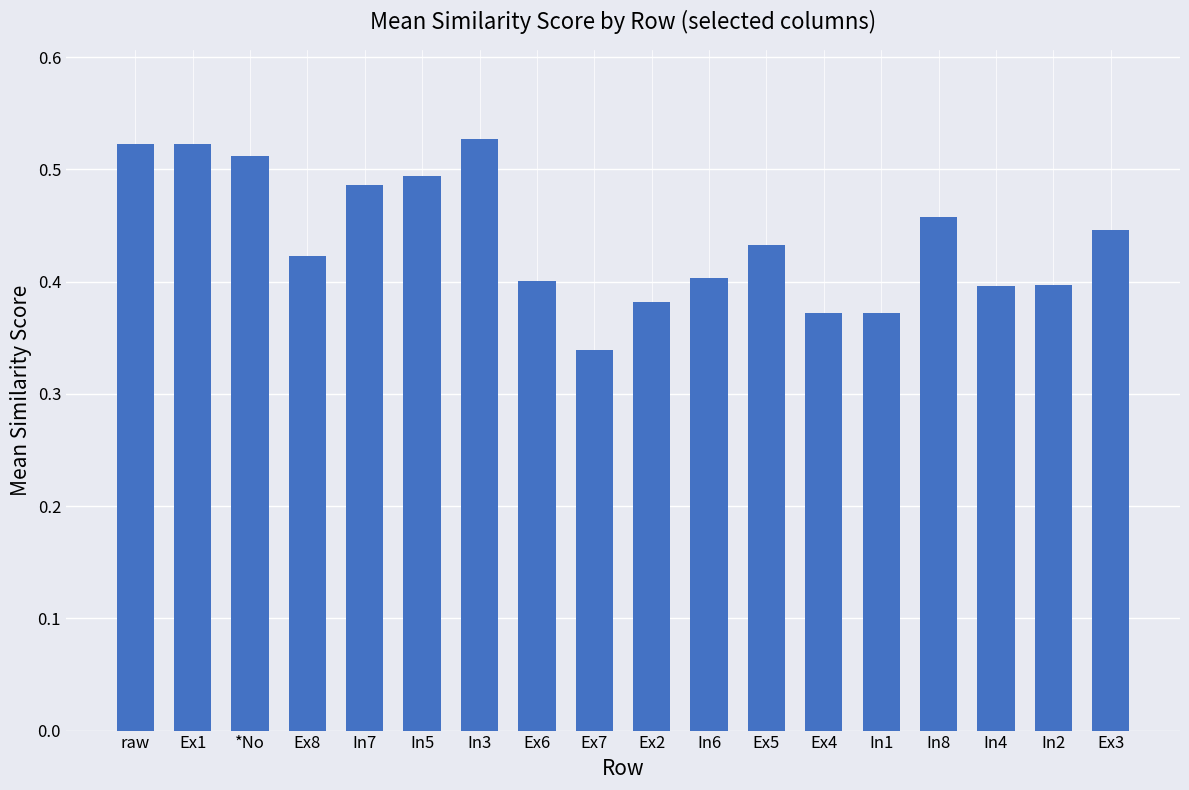

What is the sum of all values?

7.9